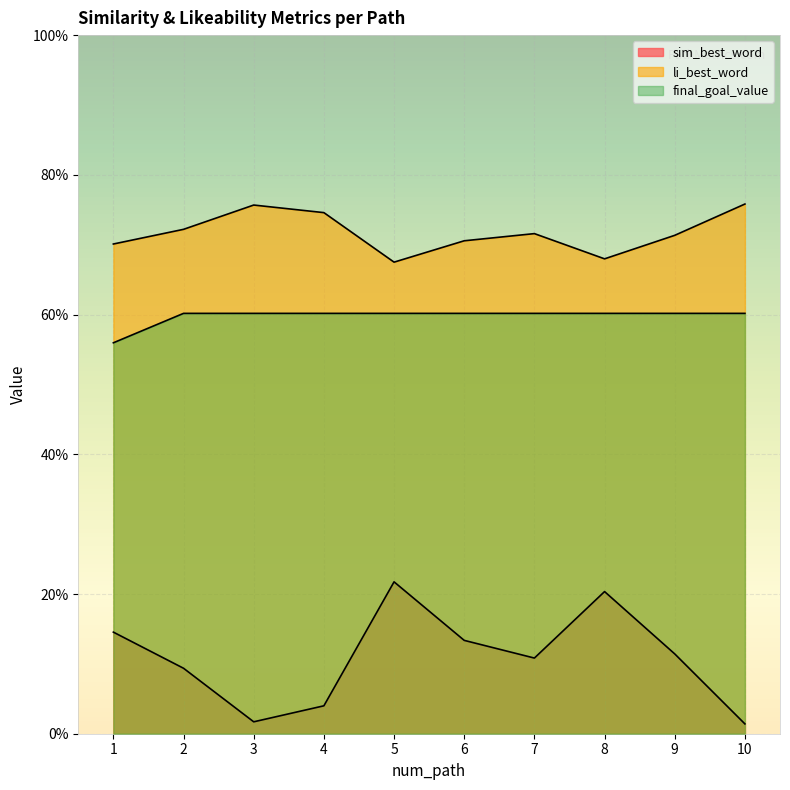

Reading left to right, transcribe all the data shown in this chart.

sim_best_word: 1=0.1	2=0.1	3=0.0	4=0.0	5=0.2	6=0.1	7=0.1	8=0.2	9=0.1	10=0.0
li_best_word: 1=0.7	2=0.7	3=0.8	4=0.7	5=0.7	6=0.7	7=0.7	8=0.7	9=0.7	10=0.8
final_goal_value: 1=0.6	2=0.6	3=0.6	4=0.6	5=0.6	6=0.6	7=0.6	8=0.6	9=0.6	10=0.6